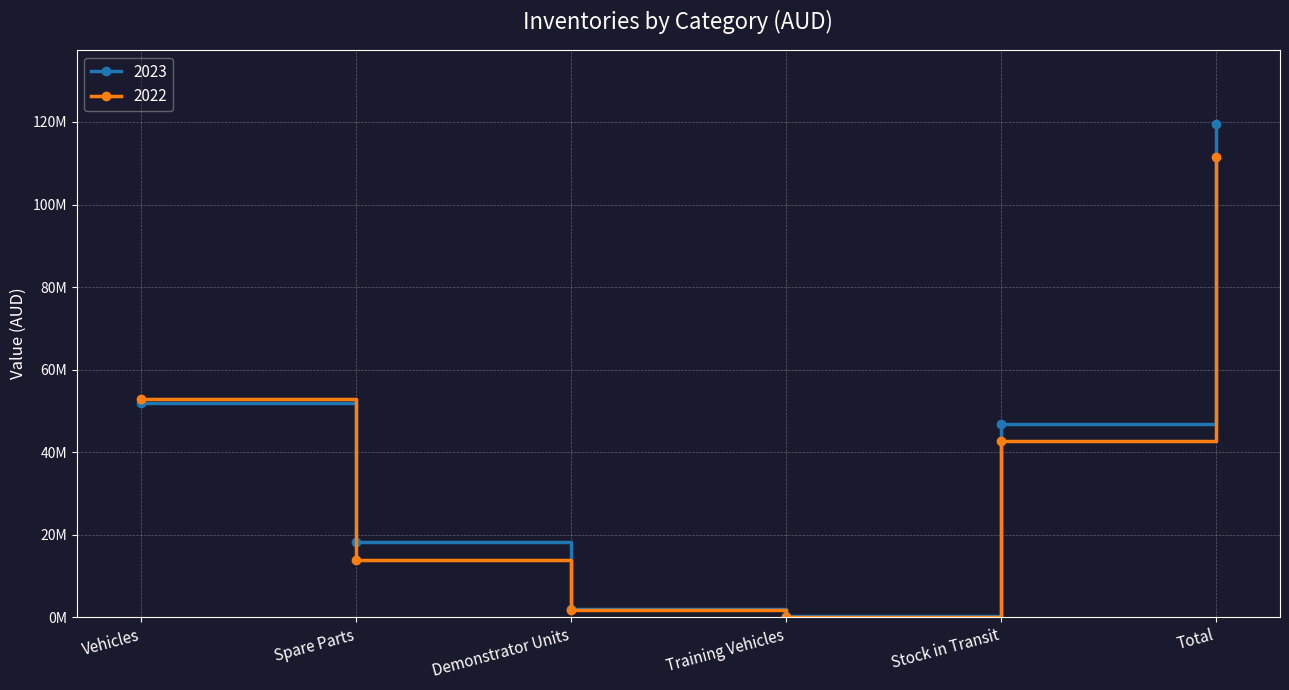

What is the total value across all series at Vehicles?

104904431